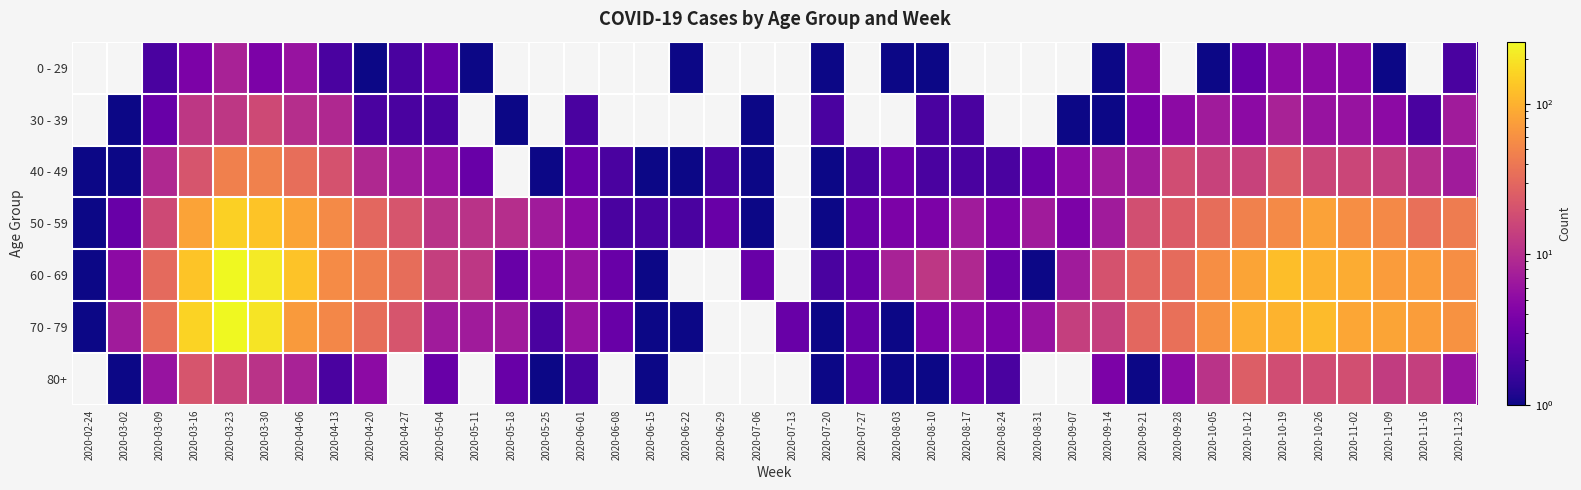

Reading left to right, list all the values displayed in this chart.

0 - 29: 2020-02-24=0	2020-03-02=0	2020-03-09=2	2020-03-16=4	2020-03-23=8	2020-03-30=4	2020-04-06=6	2020-04-13=2	2020-04-20=1	2020-04-27=2	2020-05-04=3	2020-05-11=1	2020-05-18=0	2020-05-25=0	2020-06-01=0	2020-06-08=0	2020-06-15=0	2020-06-22=1	2020-06-29=0	2020-07-06=0	2020-07-13=0	2020-07-20=1	2020-07-27=0	2020-08-03=1	2020-08-10=1	2020-08-17=0	2020-08-24=0	2020-08-31=0	2020-09-07=0	2020-09-14=1	2020-09-21=5	2020-09-28=0	2020-10-05=1	2020-10-12=3	2020-10-19=5	2020-10-26=5	2020-11-02=5	2020-11-09=1	2020-11-16=0	2020-11-23=2
30 - 39: 2020-02-24=0	2020-03-02=1	2020-03-09=3	2020-03-16=12	2020-03-23=12	2020-03-30=17	2020-04-06=10	2020-04-13=9	2020-04-20=2	2020-04-27=2	2020-05-04=2	2020-05-11=0	2020-05-18=1	2020-05-25=0	2020-06-01=2	2020-06-08=0	2020-06-15=0	2020-06-22=0	2020-06-29=0	2020-07-06=1	2020-07-13=0	2020-07-20=2	2020-07-27=0	2020-08-03=0	2020-08-10=2	2020-08-17=2	2020-08-24=0	2020-08-31=0	2020-09-07=1	2020-09-14=1	2020-09-21=4	2020-09-28=5	2020-10-05=7	2020-10-12=5	2020-10-19=8	2020-10-26=6	2020-11-02=6	2020-11-09=5	2020-11-16=2	2020-11-23=7
40 - 49: 2020-02-24=1	2020-03-02=1	2020-03-09=9	2020-03-16=21	2020-03-23=46	2020-03-30=47	2020-04-06=34	2020-04-13=20	2020-04-20=9	2020-04-27=7	2020-05-04=6	2020-05-11=3	2020-05-18=0	2020-05-25=1	2020-06-01=3	2020-06-08=2	2020-06-15=1	2020-06-22=1	2020-06-29=2	2020-07-06=1	2020-07-13=0	2020-07-20=1	2020-07-27=2	2020-08-03=3	2020-08-10=2	2020-08-17=2	2020-08-24=2	2020-08-31=3	2020-09-07=5	2020-09-14=7	2020-09-21=7	2020-09-28=18	2020-10-05=15	2020-10-12=15	2020-10-19=25	2020-10-26=16	2020-11-02=16	2020-11-09=14	2020-11-16=10	2020-11-23=7
50 - 59: 2020-02-24=1	2020-03-02=3	2020-03-09=17	2020-03-16=81	2020-03-23=151	2020-03-30=131	2020-04-06=83	2020-04-13=55	2020-04-20=30	2020-04-27=21	2020-05-04=11	2020-05-11=11	2020-05-18=10	2020-05-25=7	2020-06-01=5	2020-06-08=2	2020-06-15=2	2020-06-22=2	2020-06-29=3	2020-07-06=1	2020-07-13=0	2020-07-20=1	2020-07-27=3	2020-08-03=4	2020-08-10=4	2020-08-17=7	2020-08-24=4	2020-08-31=7	2020-09-07=4	2020-09-14=7	2020-09-21=19	2020-09-28=24	2020-10-05=33	2020-10-12=47	2020-10-19=55	2020-10-26=79	2020-11-02=58	2020-11-09=54	2020-11-16=35	2020-11-23=43
60 - 69: 2020-02-24=1	2020-03-02=5	2020-03-09=31	2020-03-16=130	2020-03-23=255	2020-03-30=216	2020-04-06=129	2020-04-13=56	2020-04-20=45	2020-04-27=33	2020-05-04=14	2020-05-11=12	2020-05-18=3	2020-05-25=5	2020-06-01=6	2020-06-08=3	2020-06-15=1	2020-06-22=0	2020-06-29=0	2020-07-06=3	2020-07-13=0	2020-07-20=2	2020-07-27=3	2020-08-03=8	2020-08-10=12	2020-08-17=9	2020-08-24=3	2020-08-31=1	2020-09-07=7	2020-09-14=20	2020-09-21=29	2020-09-28=32	2020-10-05=58	2020-10-12=82	2020-10-19=121	2020-10-26=100	2020-11-02=93	2020-11-09=72	2020-11-16=73	2020-11-23=59
70 - 79: 2020-02-24=1	2020-03-02=7	2020-03-09=35	2020-03-16=158	2020-03-23=259	2020-03-30=199	2020-04-06=71	2020-04-13=52	2020-04-20=33	2020-04-27=21	2020-05-04=7	2020-05-11=7	2020-05-18=7	2020-05-25=2	2020-06-01=6	2020-06-08=3	2020-06-15=1	2020-06-22=1	2020-06-29=0	2020-07-06=0	2020-07-13=3	2020-07-20=1	2020-07-27=3	2020-08-03=1	2020-08-10=4	2020-08-17=5	2020-08-24=4	2020-08-31=6	2020-09-07=14	2020-09-14=14	2020-09-21=30	2020-09-28=35	2020-10-05=62	2020-10-12=97	2020-10-19=102	2020-10-26=115	2020-11-02=84	2020-11-09=83	2020-11-16=75	2020-11-23=63
80+: 2020-02-24=0	2020-03-02=1	2020-03-09=6	2020-03-16=21	2020-03-23=15	2020-03-30=11	2020-04-06=8	2020-04-13=2	2020-04-20=5	2020-04-27=0	2020-05-04=3	2020-05-11=0	2020-05-18=3	2020-05-25=1	2020-06-01=2	2020-06-08=0	2020-06-15=1	2020-06-22=0	2020-06-29=0	2020-07-06=0	2020-07-13=0	2020-07-20=1	2020-07-27=3	2020-08-03=1	2020-08-10=1	2020-08-17=3	2020-08-24=2	2020-08-31=0	2020-09-07=0	2020-09-14=4	2020-09-21=1	2020-09-28=5	2020-10-05=11	2020-10-12=25	2020-10-19=18	2020-10-26=18	2020-11-02=19	2020-11-09=13	2020-11-16=14	2020-11-23=6